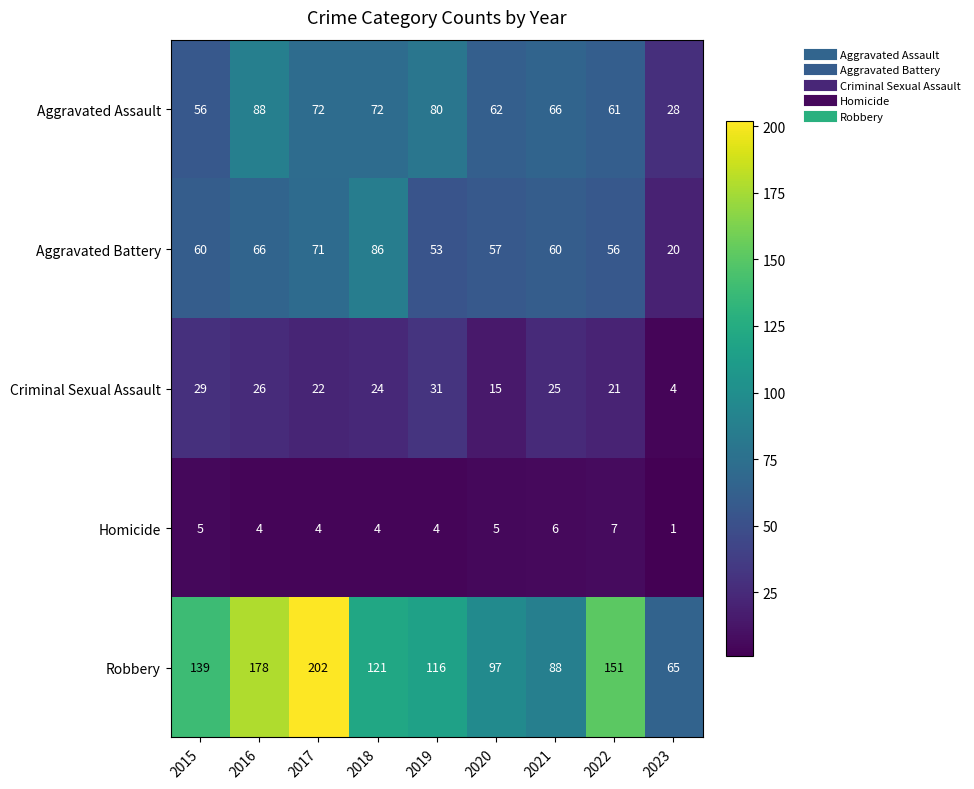

How many Homicide values are between 4 and 5?

6